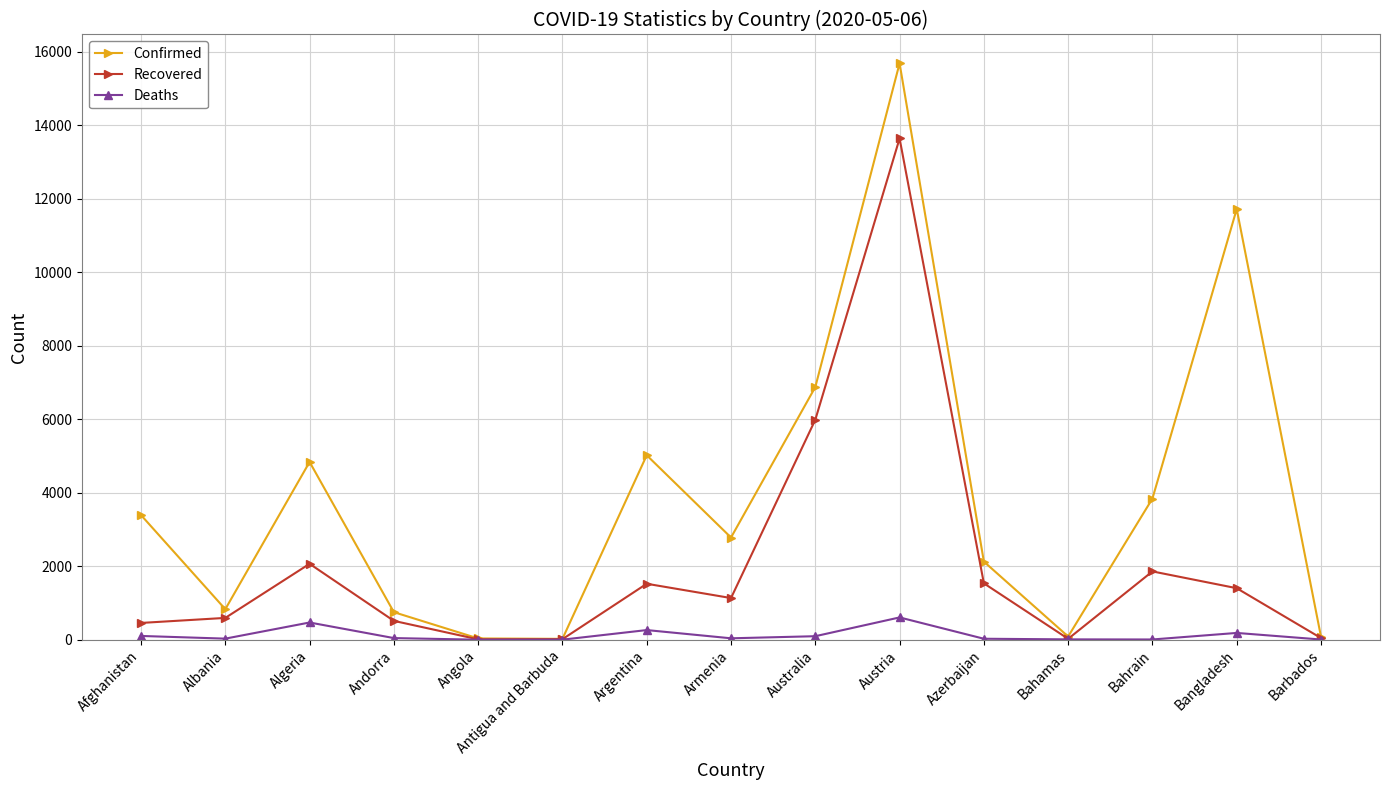

Count the number of data series in this chart.

3